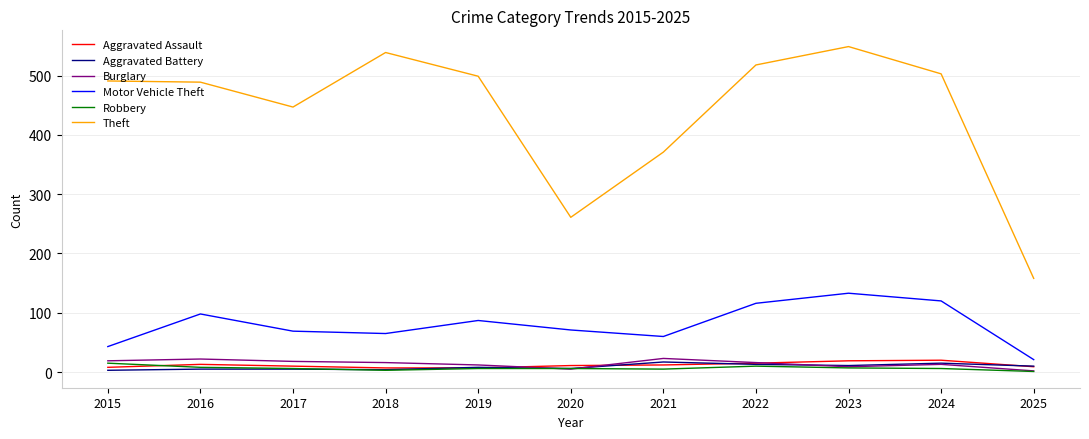

Which series has the largest total across all categories?

Theft